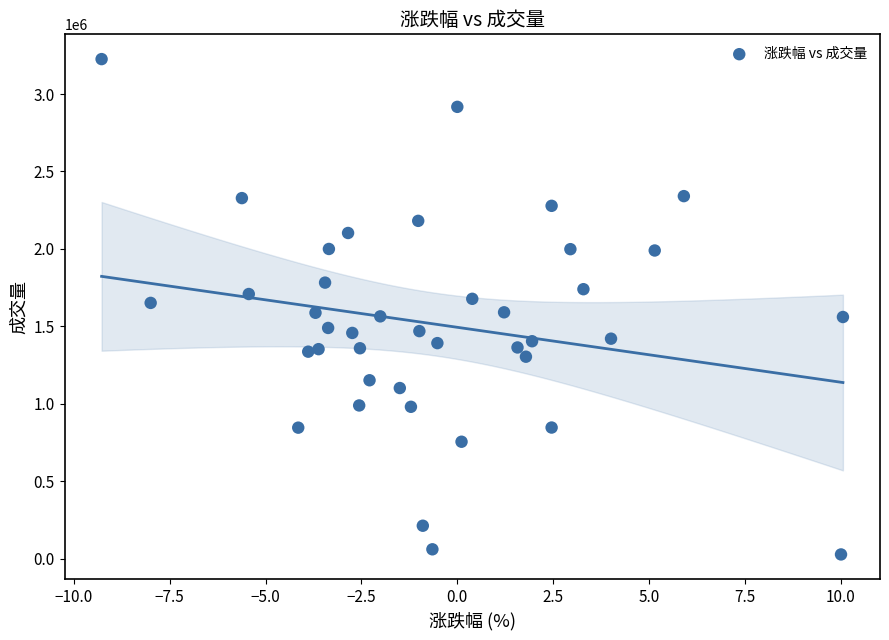

What is the range of Y values (max minus min)?

3197715